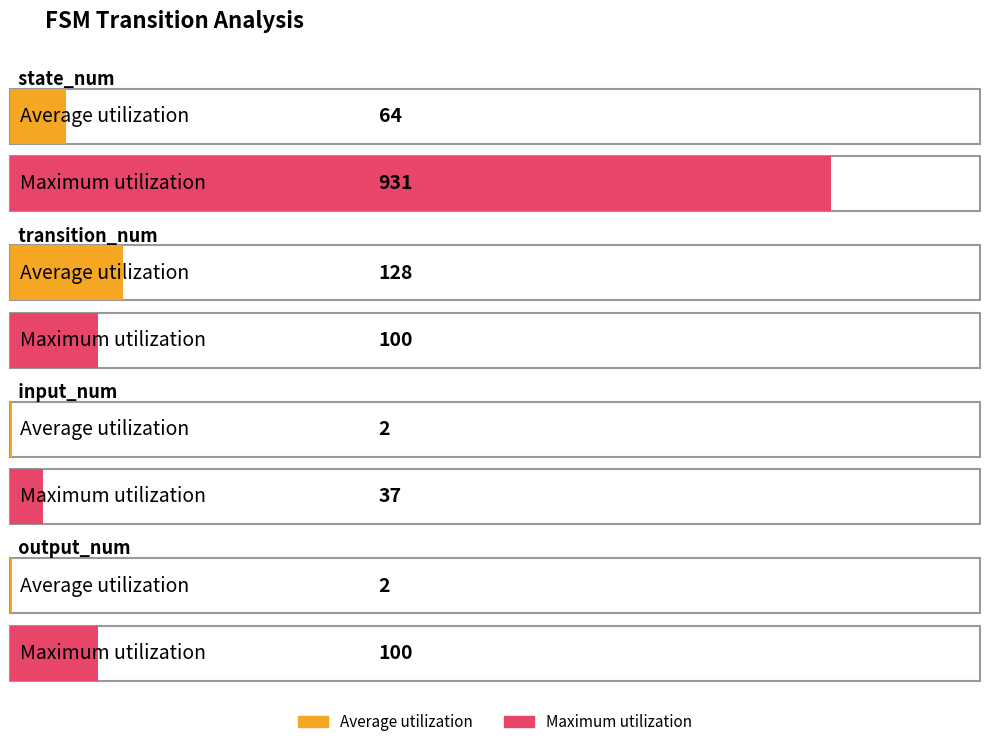

Between state_num and output_num, which series saw the biggest shift?

Maximum utilization